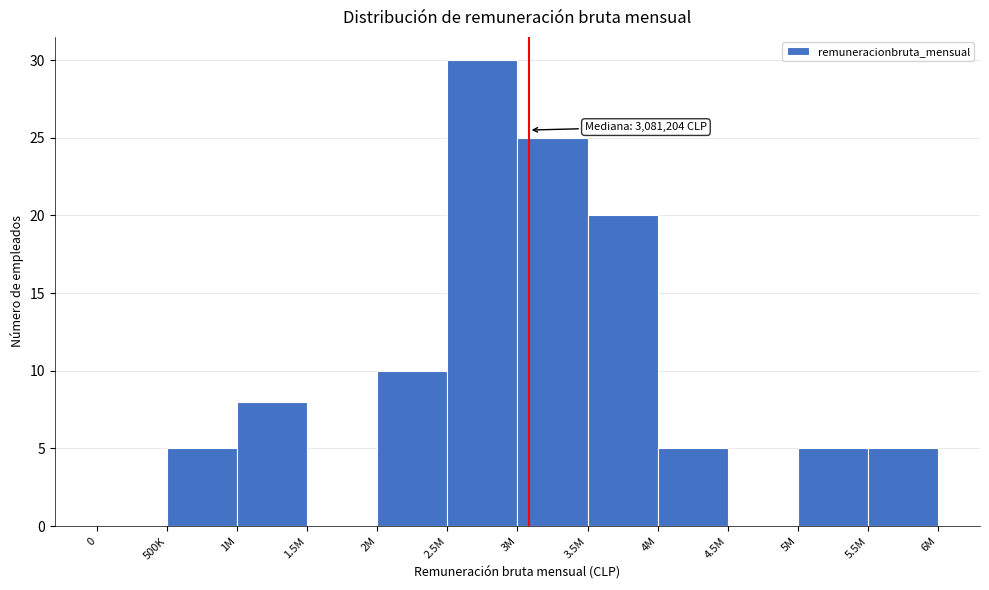

Reading left to right, transcribe all the data shown in this chart.

0=0	500K=5	1M=8	1.5M=0	2M=10	2.5M=30	3M=25	3.5M=20	4M=5	4.5M=0	5M=5	5.5M=5